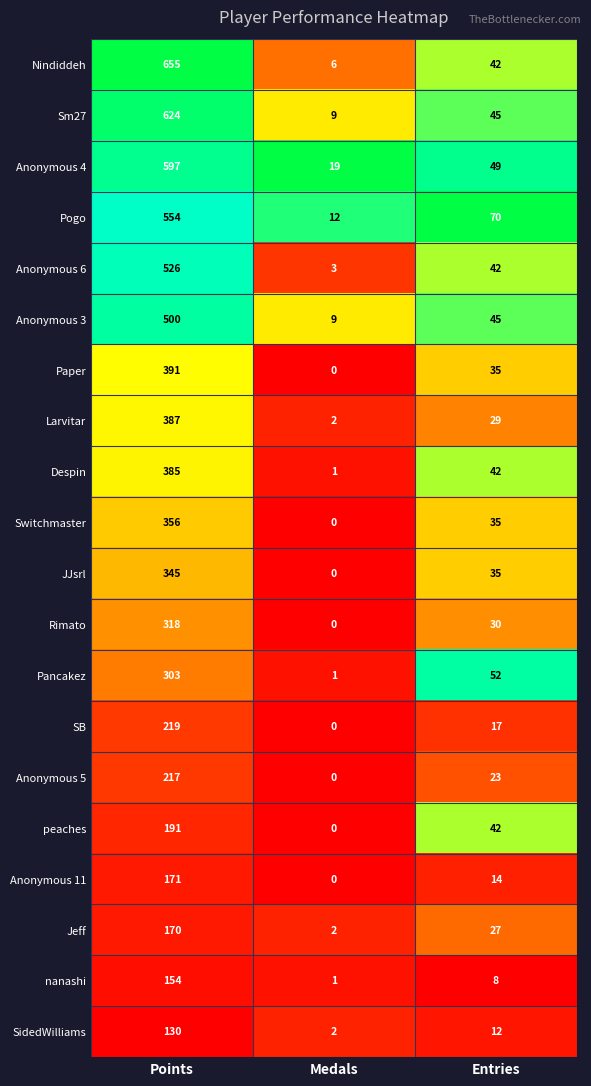

What is the sum of the peaches values at Points and Entries?

233